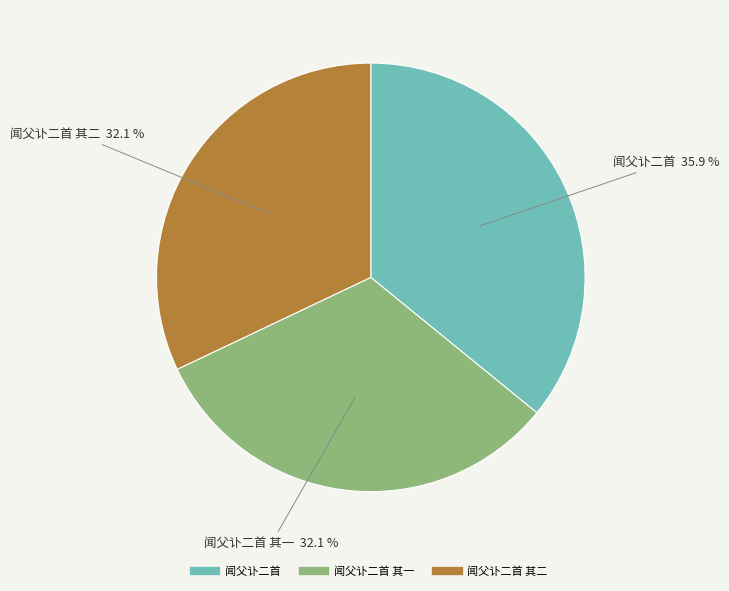

Is there a majority slice in this chart?

No